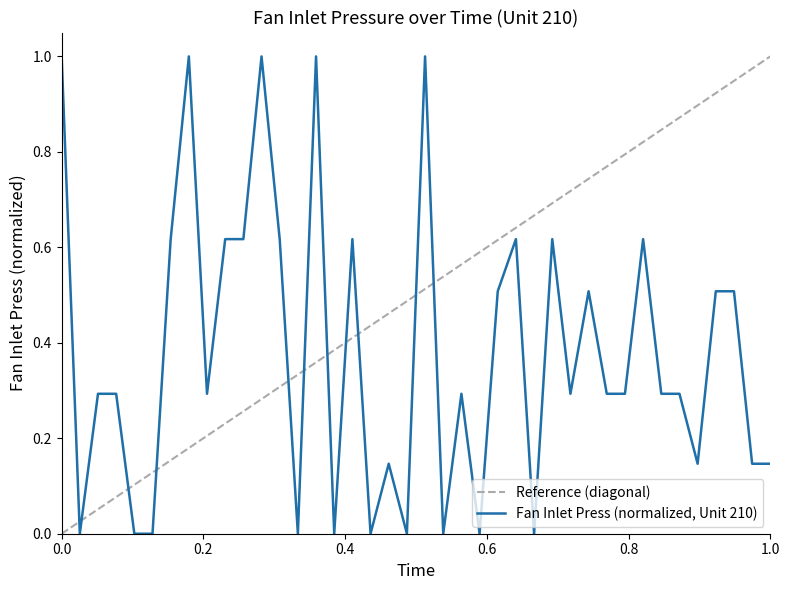

The value at 7 is 0.6. True or false?

True